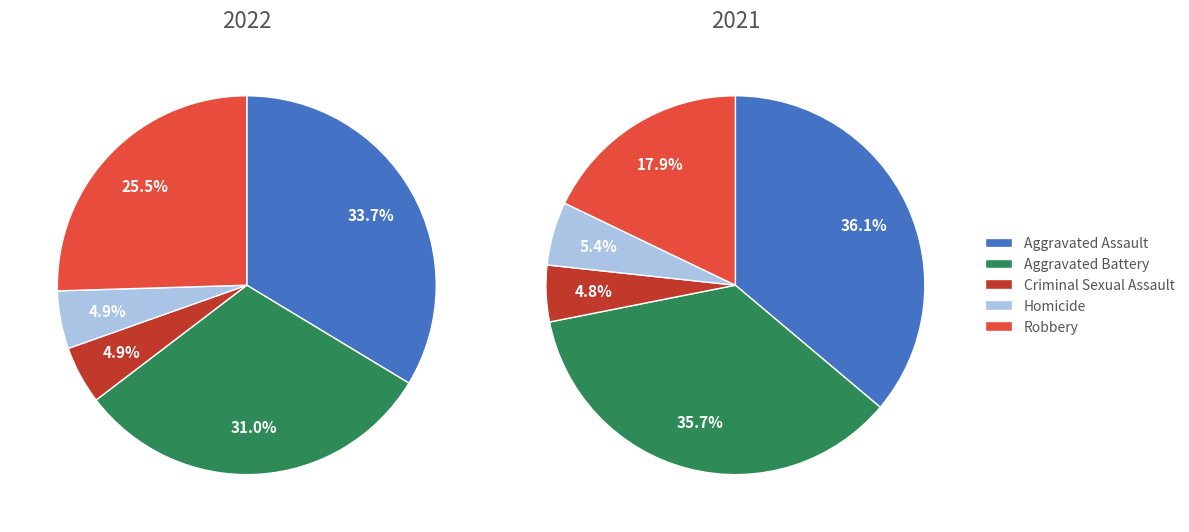

What portion of the pie excludes 2?

95.1%